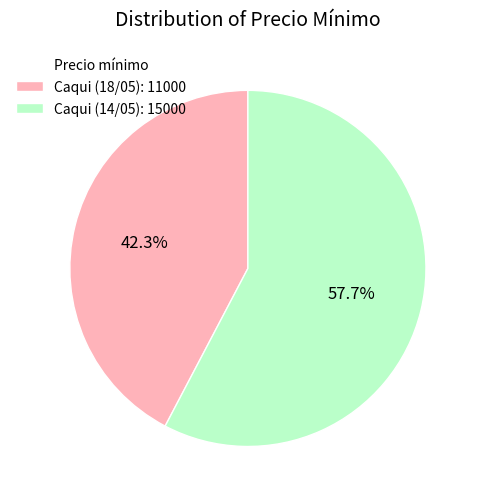

Is there any slice that represents more than half of the pie?

Yes